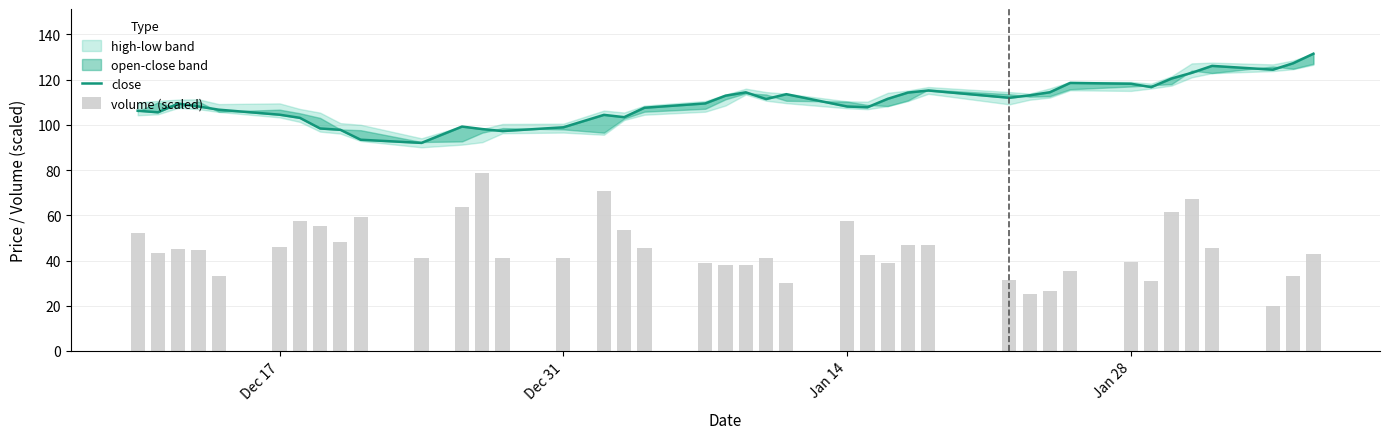

Reading left to right, list all the values displayed in this chart.

close: 106.2	105.5	109.4	108.1	106.7	104.5	103.1	98.4	97.8	93.4	92.0	99.2	98.1	97.2	98.9	104.4	103.4	107.6	109.5	112.9	114.4	111.4	113.5	108.1	107.8	111.5	114.3	115.2	112.0	113.0	114.4	118.5	118.2	116.7	120.5	123.0	126.1	124.4	127.2	131.4
volume (scaled): 52.0	43.2	44.9	44.7	33.1	46.2	57.6	55.2	48.3	59.4	41.0	63.8	78.9	41.1	41.1	70.6	53.6	45.7	39.0	37.9	38.0	41.1	29.8	57.4	42.5	38.7	46.7	47.1	31.2	25.2	26.5	35.2	39.2	31.1	61.5	67.3	45.3	20.1	33.2	43.0